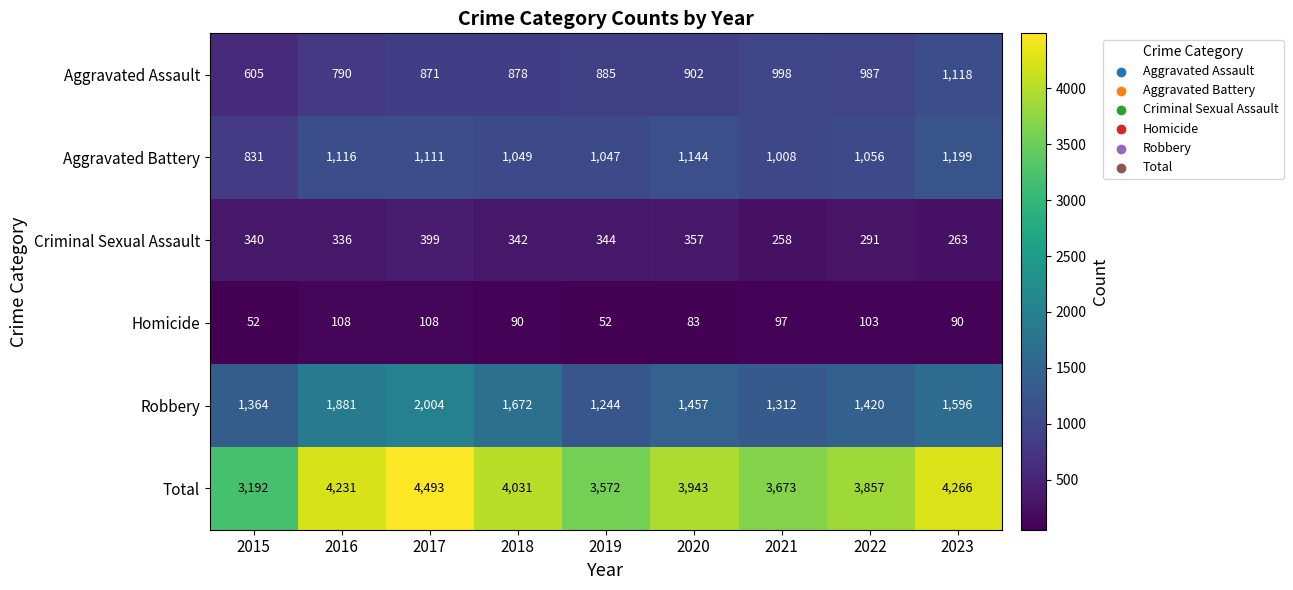

How many values in the Total series are below 3943?

4